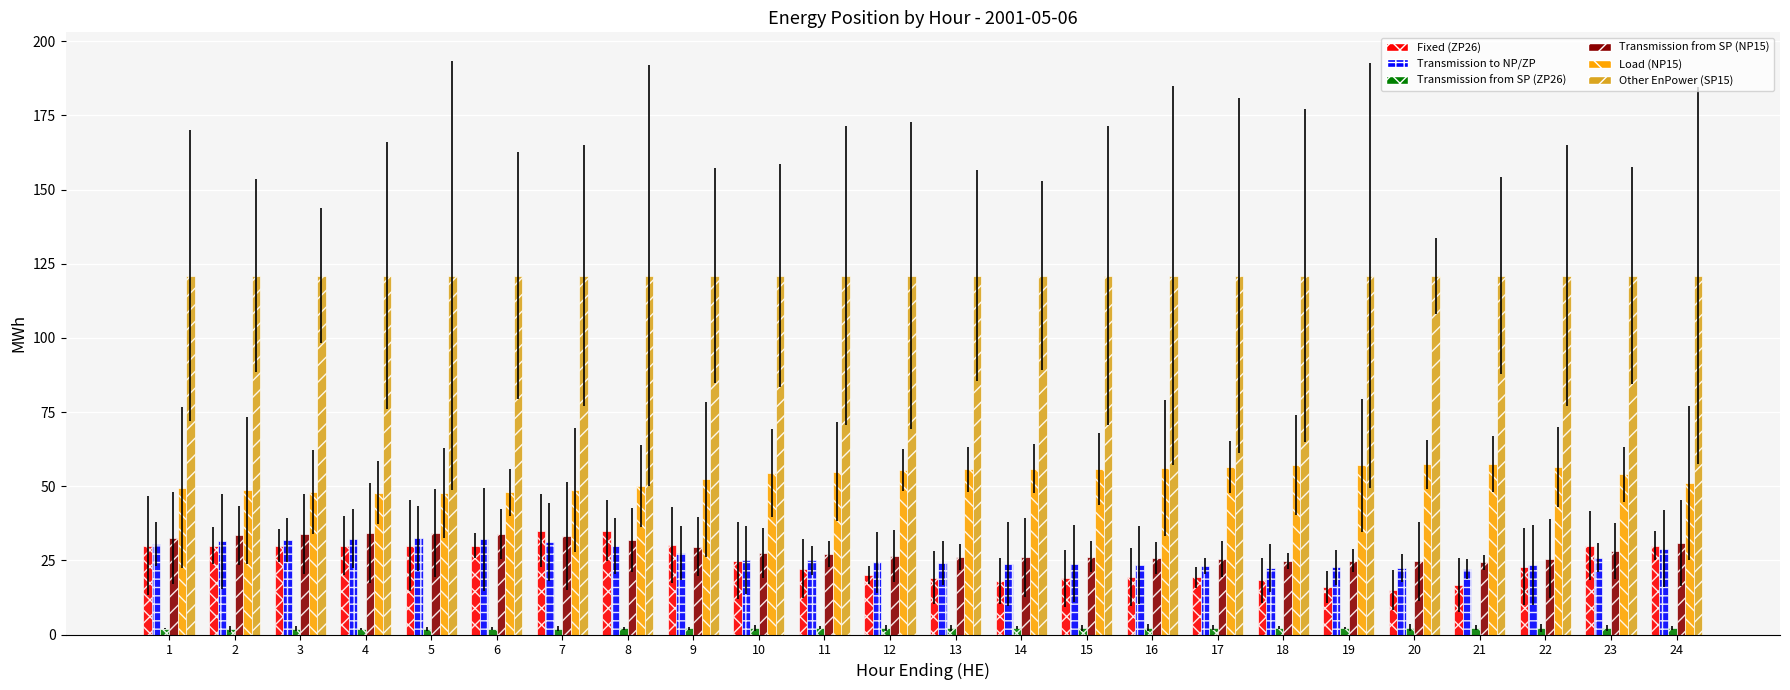

What is the sum of the Transmission from SP (ZP26) values at 19 and 16?

4.6